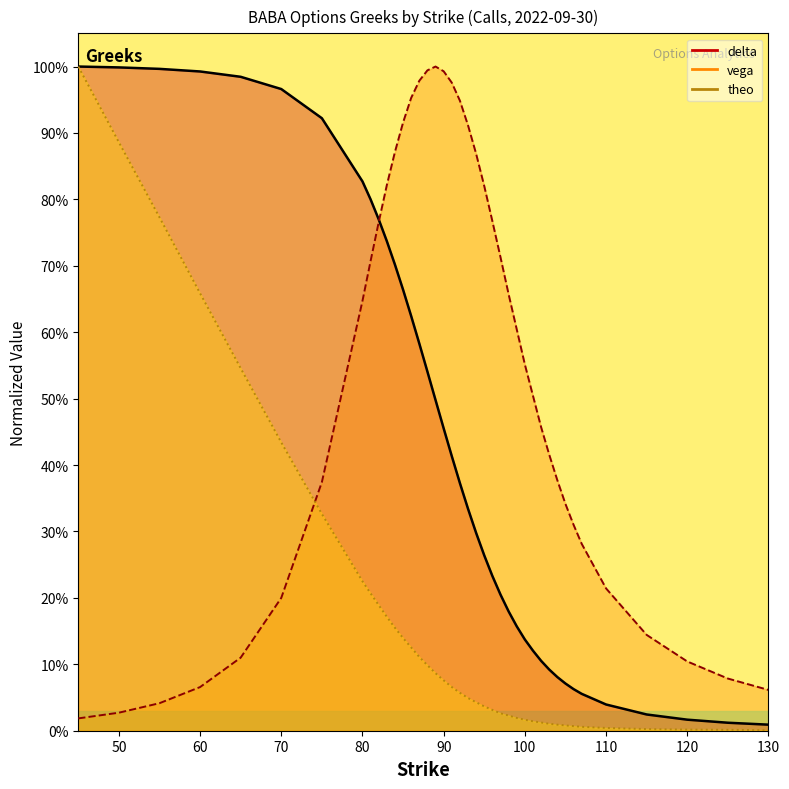

At which label does vega reach its peak?

89